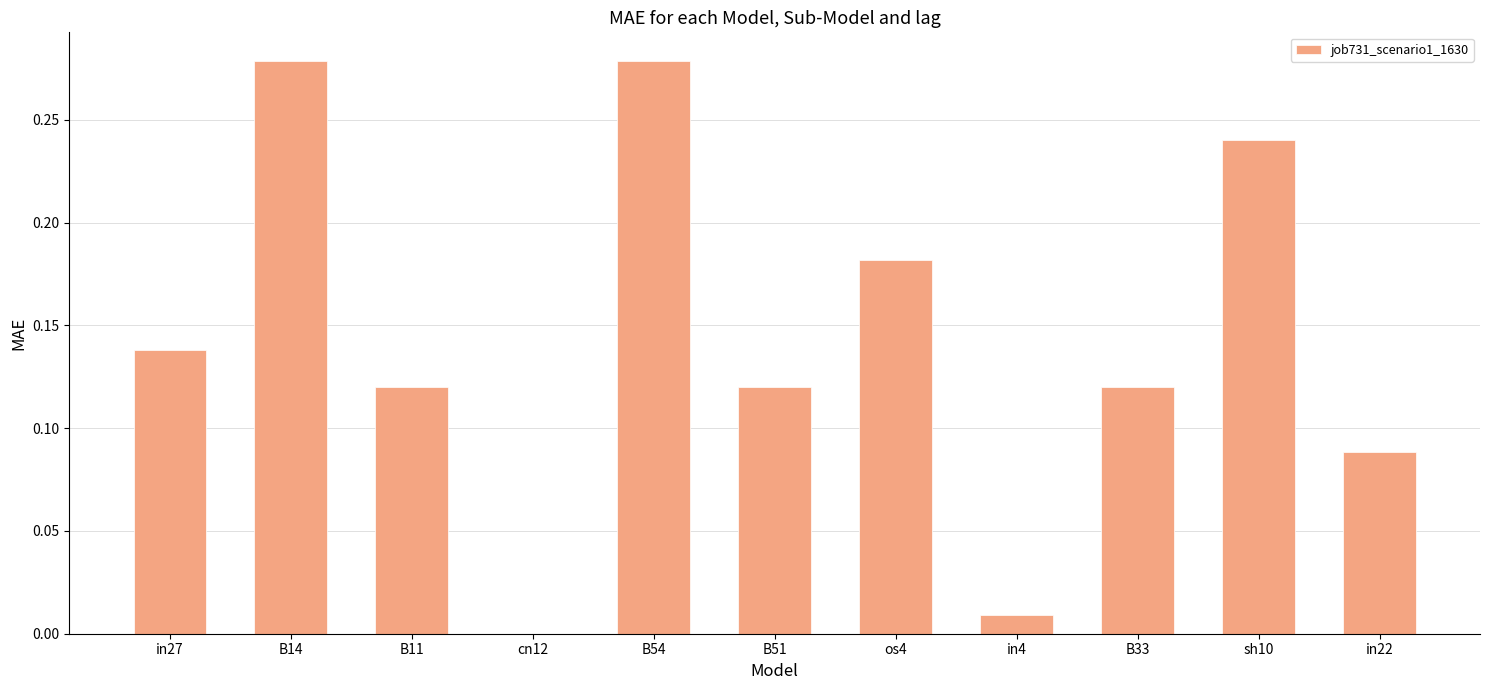

Count the number of data series in this chart.

1